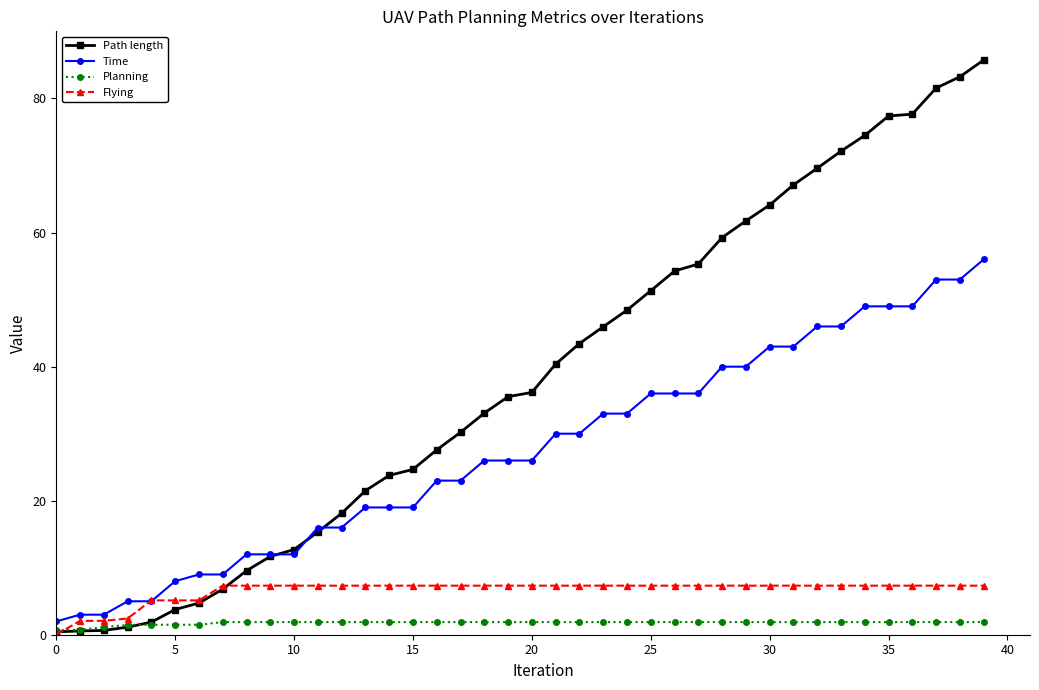

What is the highest value of the Planning series?

1.9